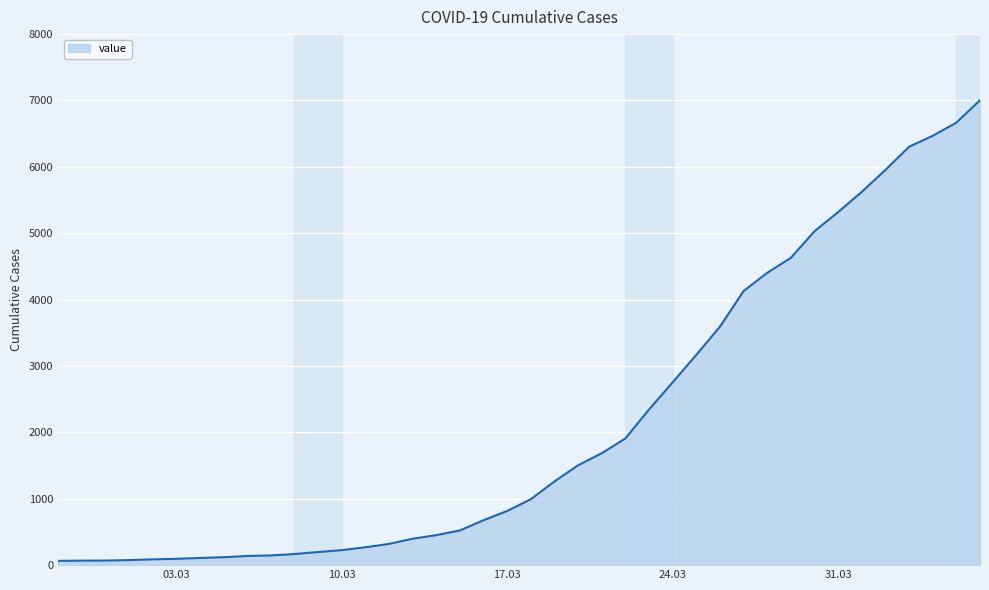

What is the difference between the second highest and second lowest values?

6598